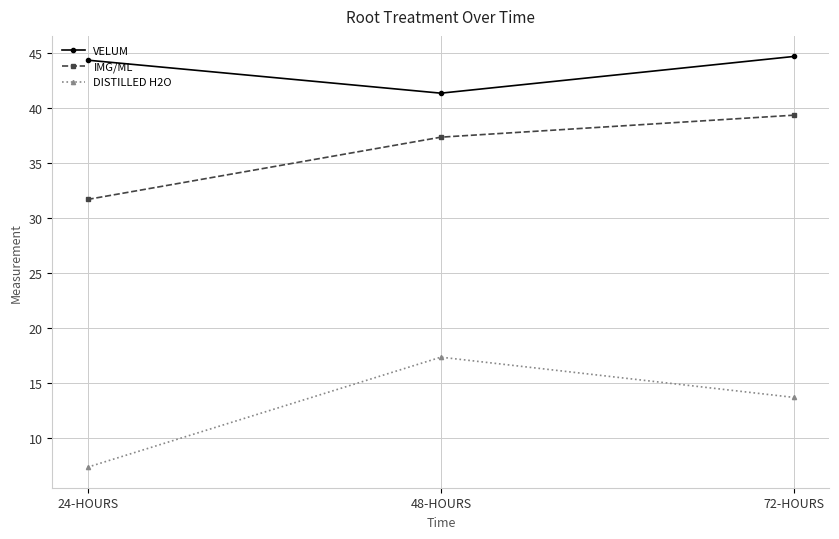

Reading left to right, what are all the values shown in this chart?

VELUM: 44.3	41.3	44.7
IMG/ML: 31.7	37.3	39.3
DISTILLED H2O: 7.3	17.3	13.7